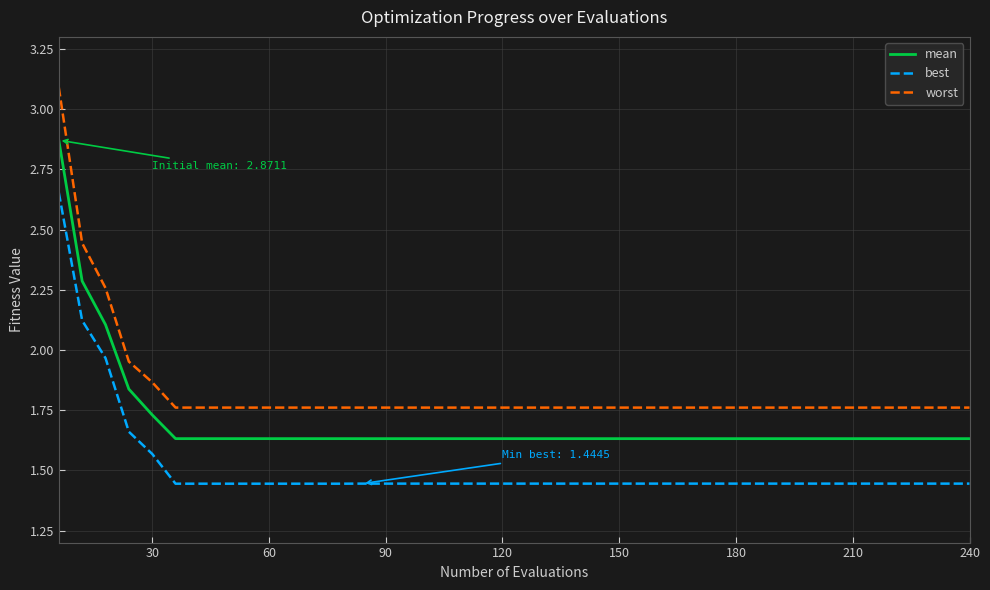

What is the maximum value for worst?

3.1